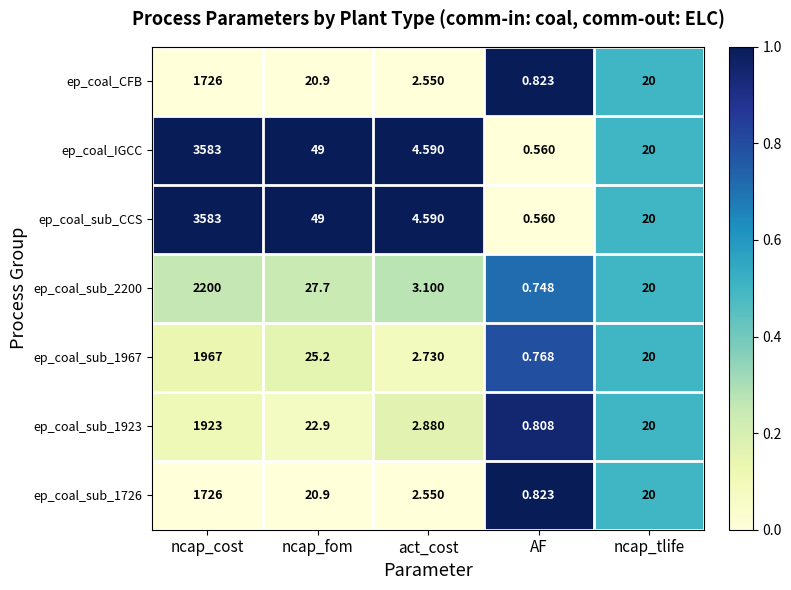

Is the value of ep_coal_sub_2200 at AF greater than the value of ep_coal_sub_1726 at AF?

No